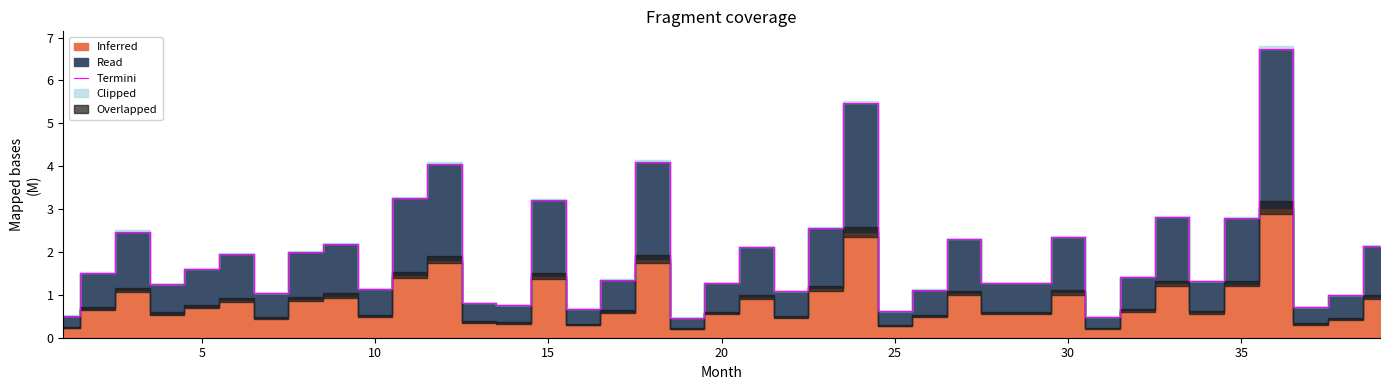

What is the highest value of the Termini series?

6.7